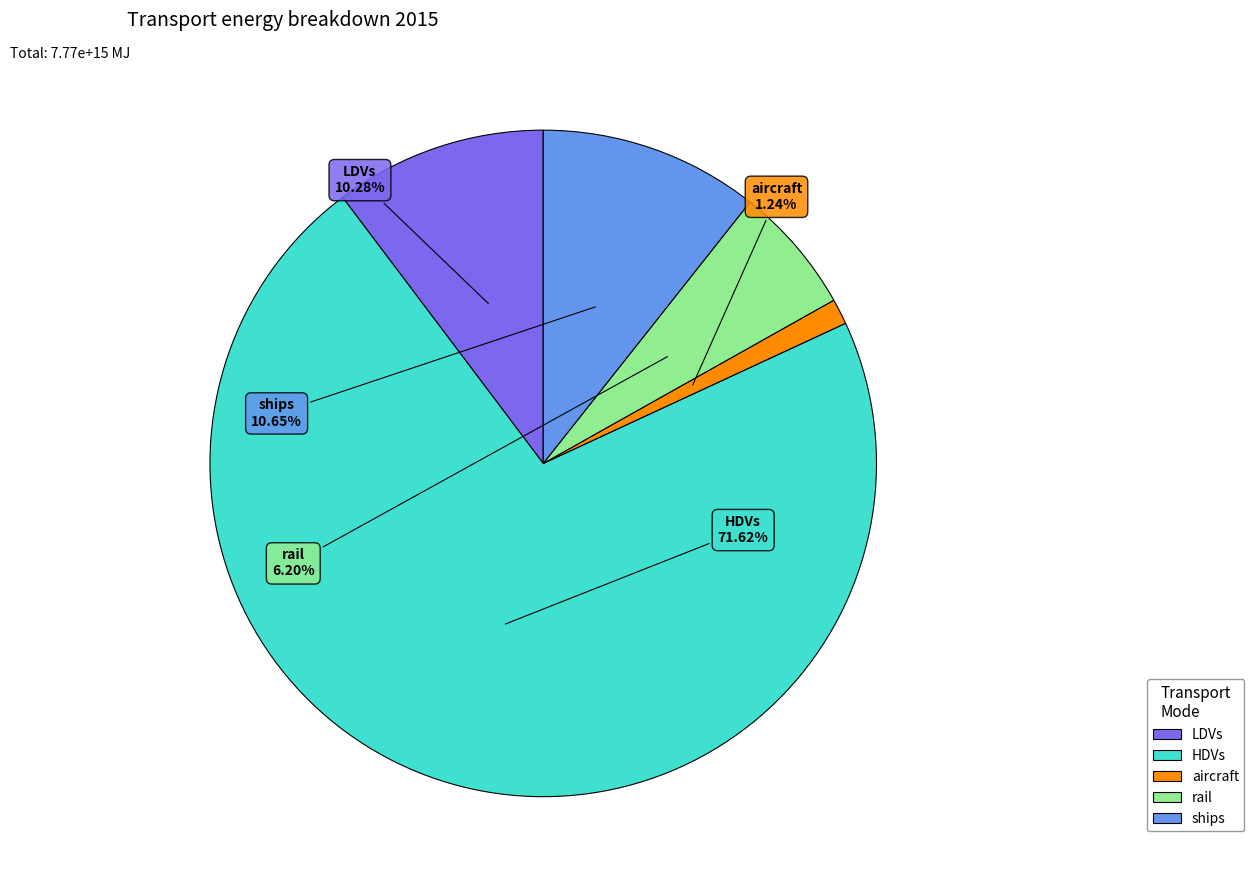

To the nearest percent, what portion does HDVs represent?

72%